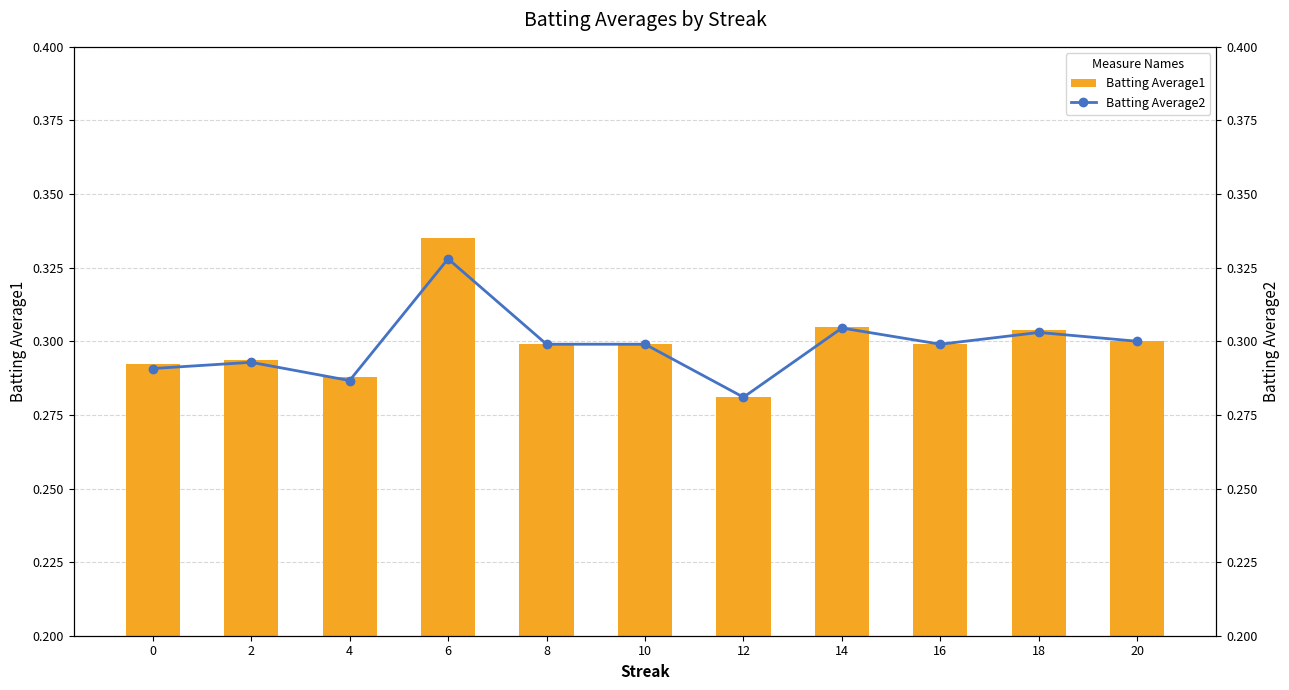

Reading left to right, extract all data points from this chart.

Batting Average1: 0.3	0.3	0.3	0.3	0.3	0.3	0.3	0.3	0.3	0.3	0.3
Batting Average2: 0.3	0.3	0.3	0.3	0.3	0.3	0.3	0.3	0.3	0.3	0.3